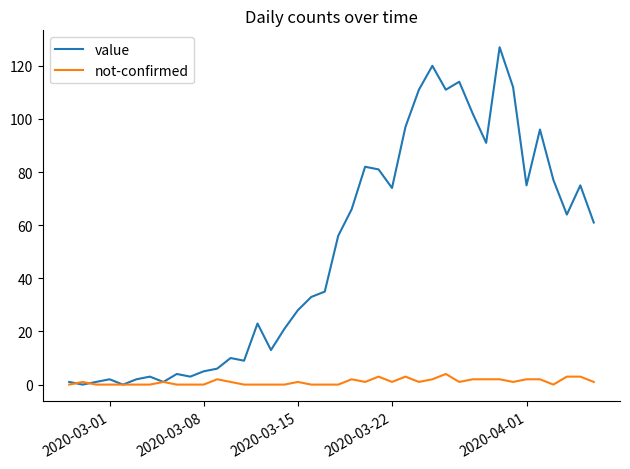

List the series in order of their overall mean, highest first.

value, not-confirmed